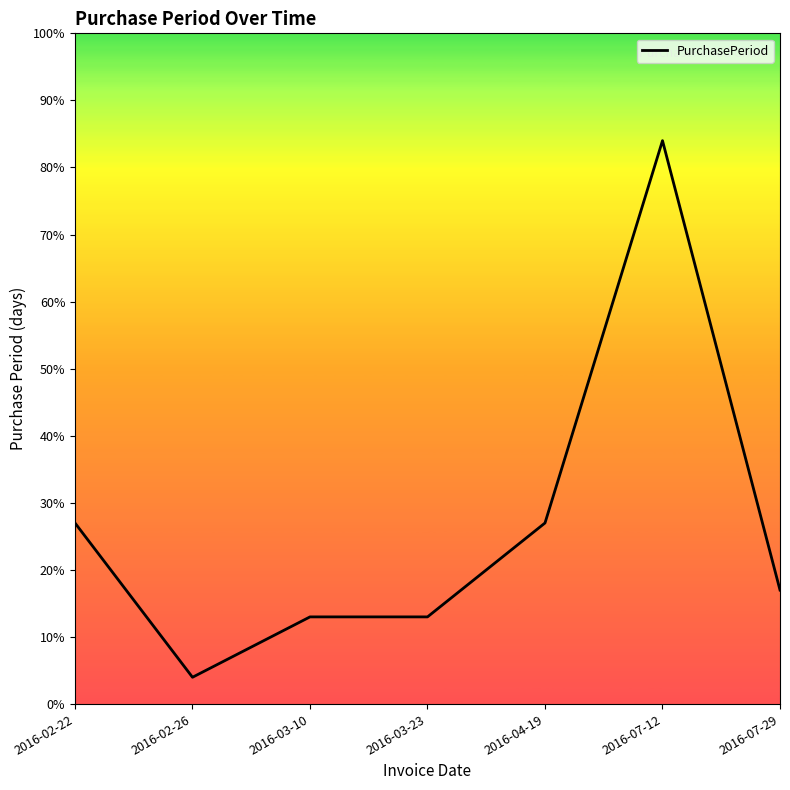

At which category does the data reach its first local valley?

2016-02-26